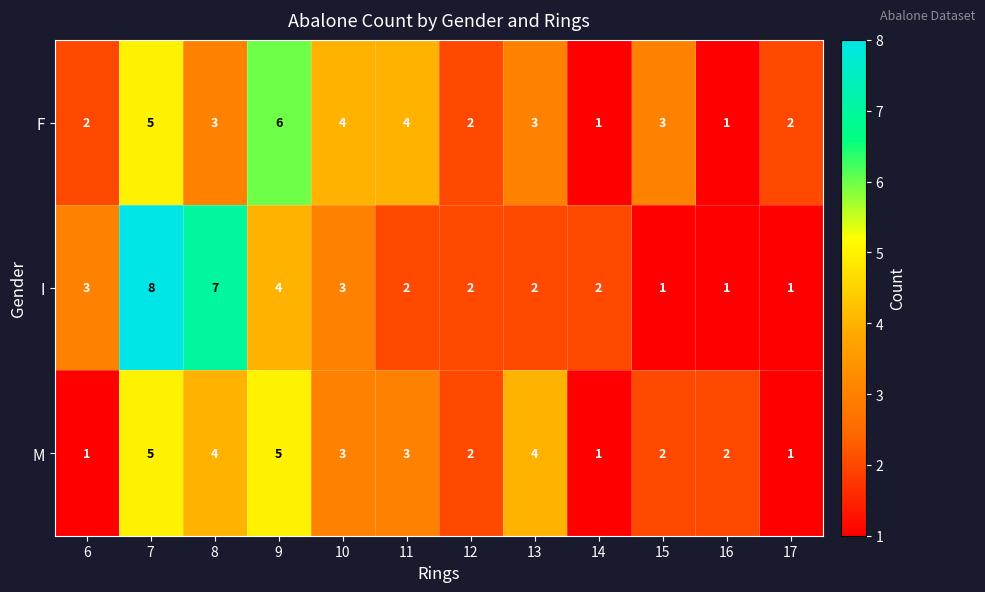

Count the F values in the range 2 to 4.

8